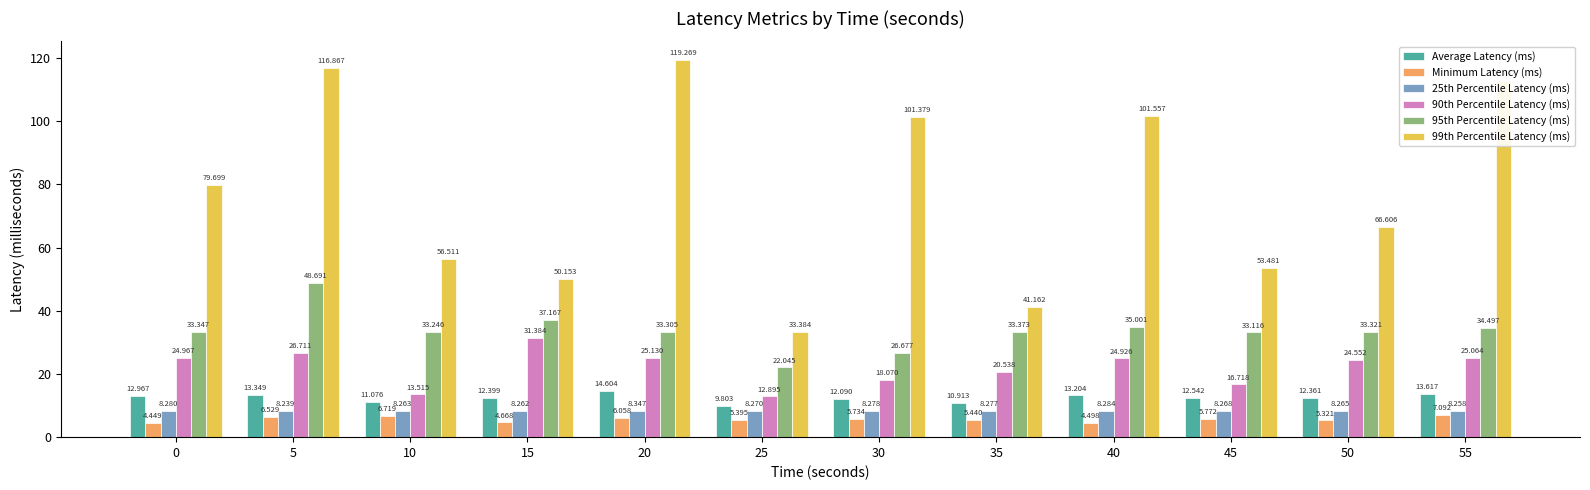

Is the value of 90th Percentile Latency (ms) at 0 greater than the value of Average Latency (ms) at 55?

Yes